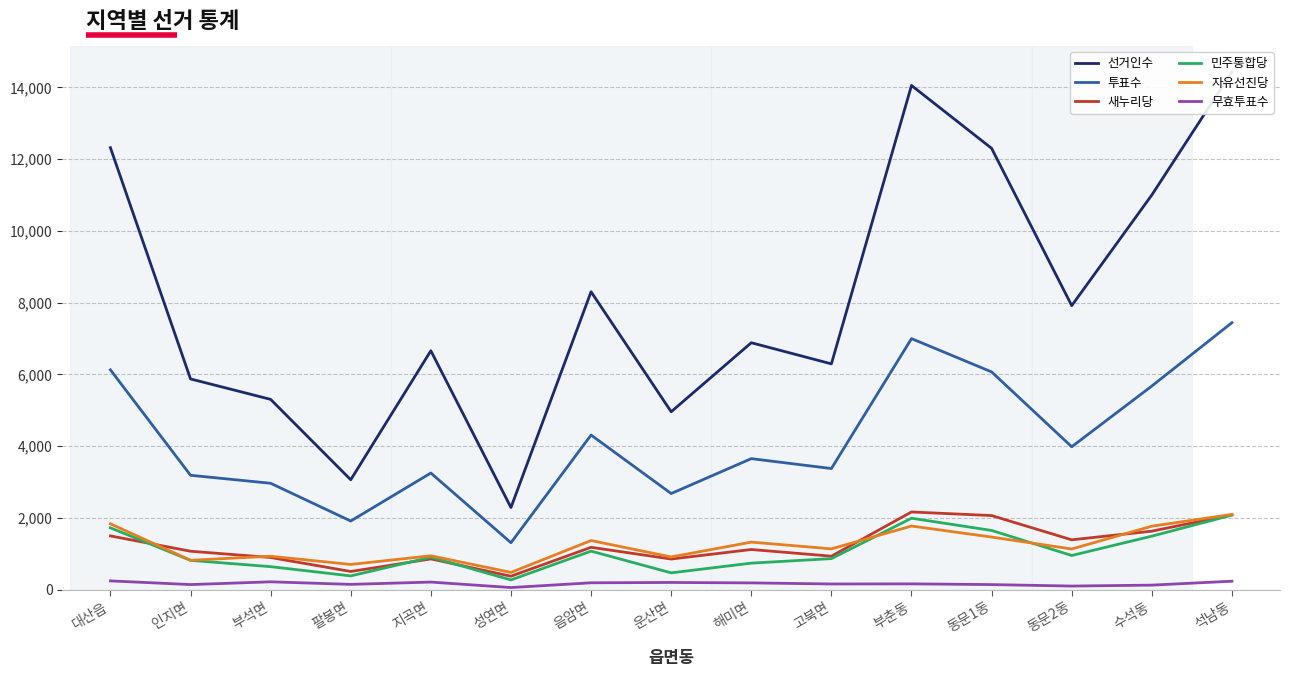

What is the label of the 15th point from the left?

석남동